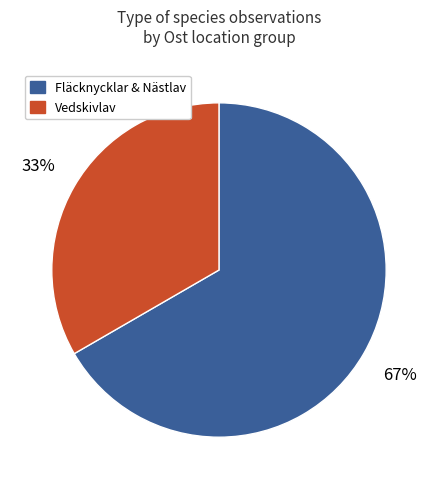

To the nearest percent, what is the average slice percentage?

50%